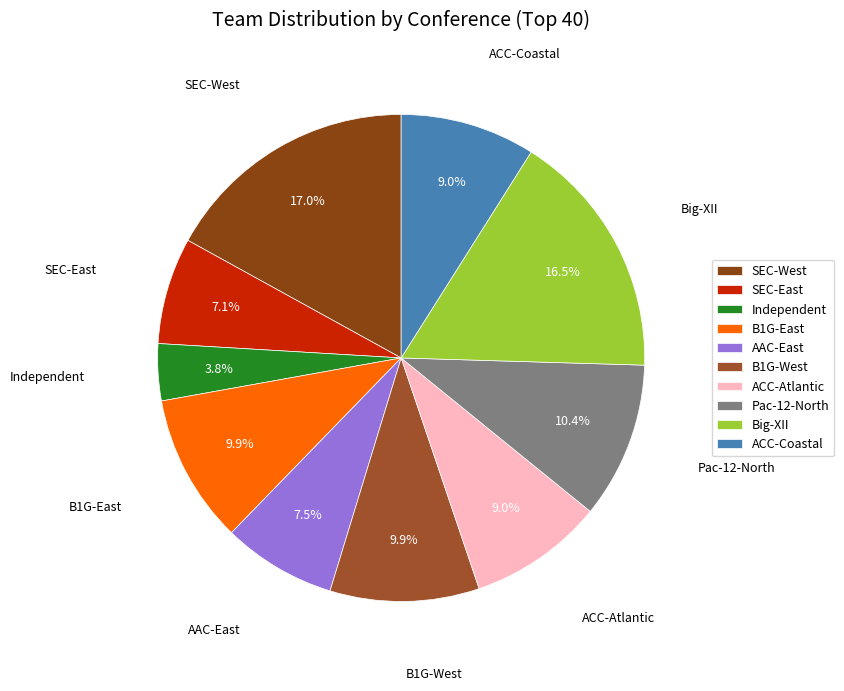

To the nearest percent, what portion does ACC-Atlantic represent?

9%